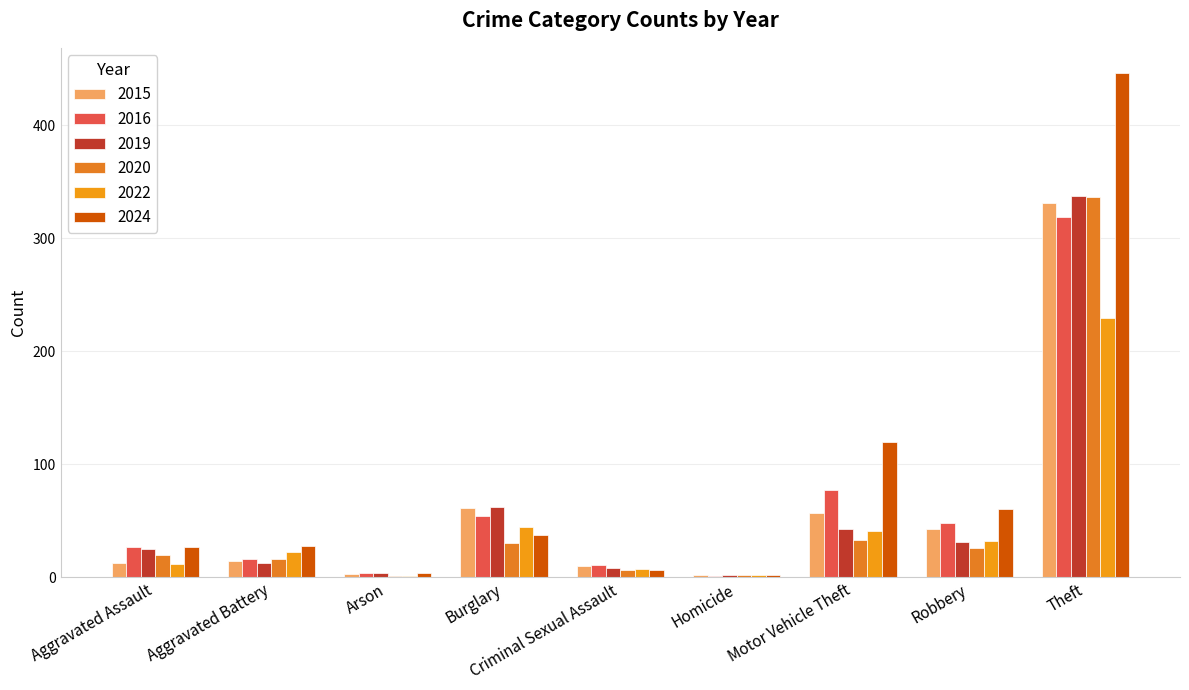

Reading right to left, transcribe all the data shown in this chart.

2015: Theft=331	Robbery=43	Motor Vehicle Theft=57	Homicide=2	Criminal Sexual Assault=10	Burglary=61	Arson=3	Aggravated Battery=14	Aggravated Assault=13
2016: Theft=319	Robbery=48	Motor Vehicle Theft=77	Homicide=1	Criminal Sexual Assault=11	Burglary=54	Arson=4	Aggravated Battery=16	Aggravated Assault=27
2019: Theft=337	Robbery=31	Motor Vehicle Theft=43	Homicide=2	Criminal Sexual Assault=8	Burglary=62	Arson=4	Aggravated Battery=13	Aggravated Assault=25
2020: Theft=336	Robbery=26	Motor Vehicle Theft=33	Homicide=2	Criminal Sexual Assault=6	Burglary=30	Arson=1	Aggravated Battery=16	Aggravated Assault=20
2022: Theft=229	Robbery=32	Motor Vehicle Theft=41	Homicide=2	Criminal Sexual Assault=7	Burglary=44	Arson=1	Aggravated Battery=22	Aggravated Assault=12
2024: Theft=446	Robbery=60	Motor Vehicle Theft=120	Homicide=2	Criminal Sexual Assault=6	Burglary=37	Arson=4	Aggravated Battery=28	Aggravated Assault=27